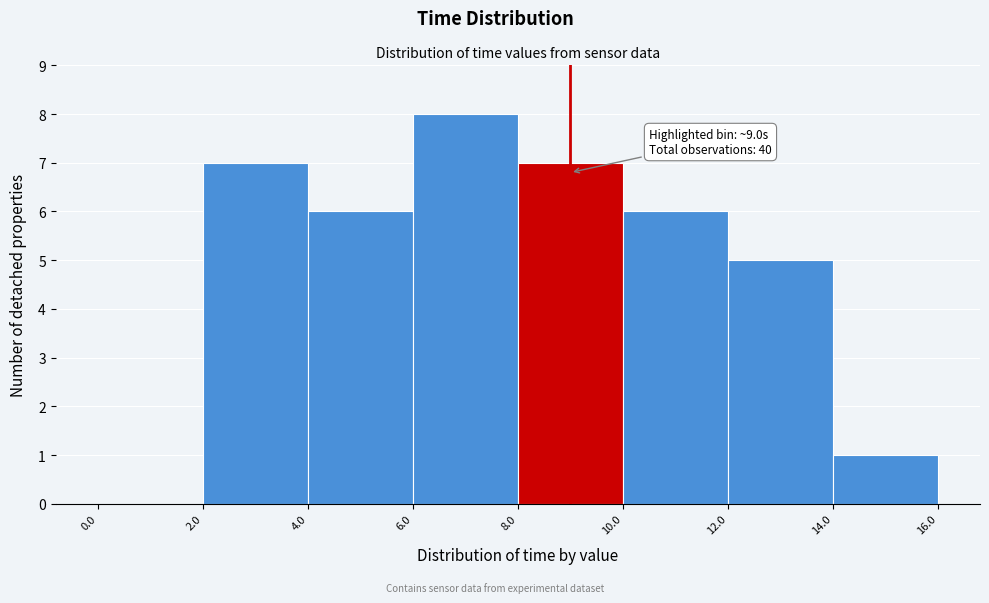

Which range on the x-axis has the tallest bar?

6.0 to 8.0